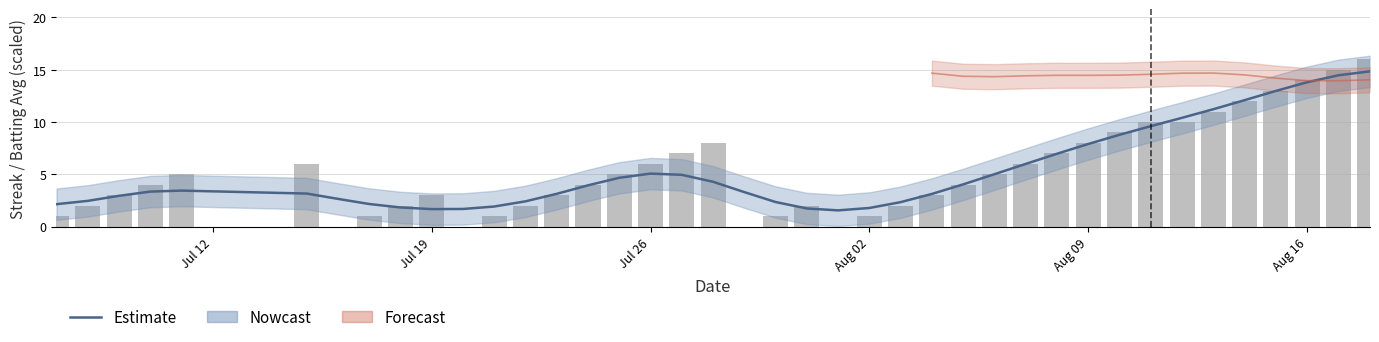

What is the greatest value displayed?

16.0